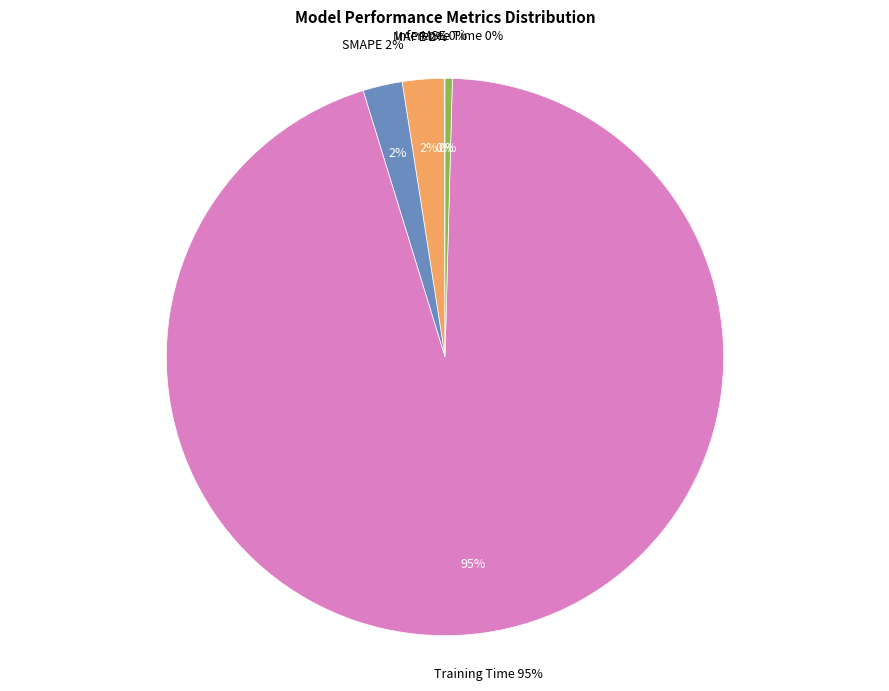

The MSE slice represents 1% of the pie. True or false?

False